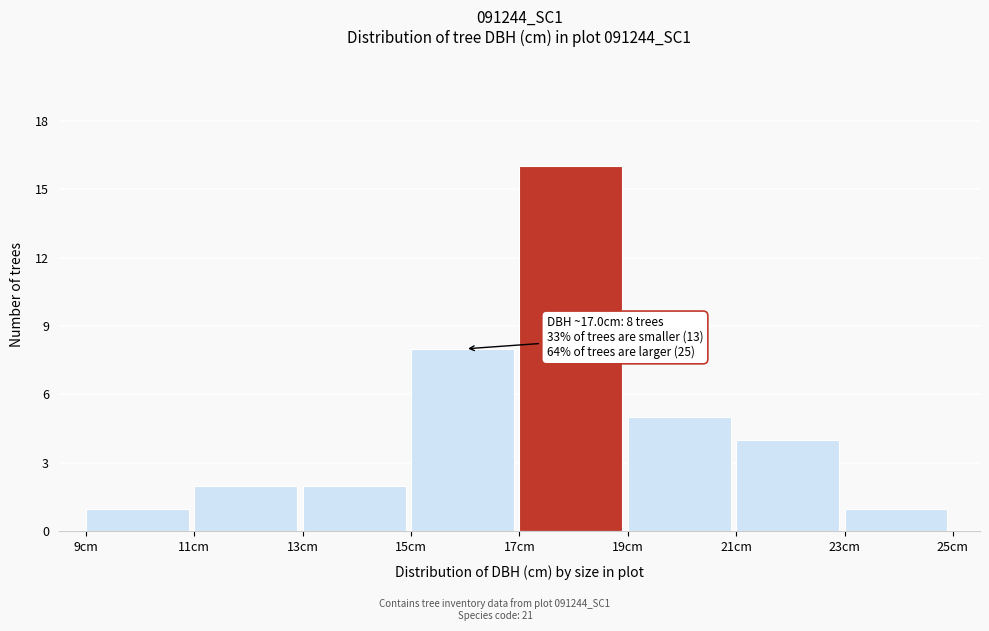

Which range on the x-axis has the tallest bar?

17 to 19